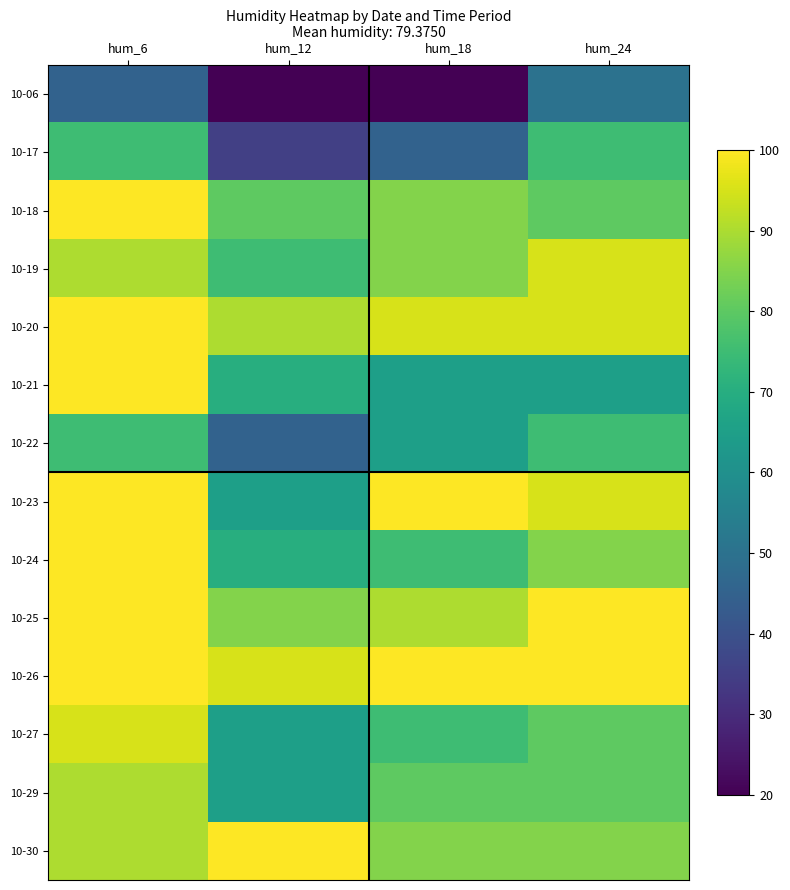

Rank the series at hum_6 from highest to lowest value.

10-18, 10-20, 10-21, 10-23, 10-24, 10-25, 10-26, 10-27, 10-19, 10-29, 10-30, 10-17, 10-22, 10-06